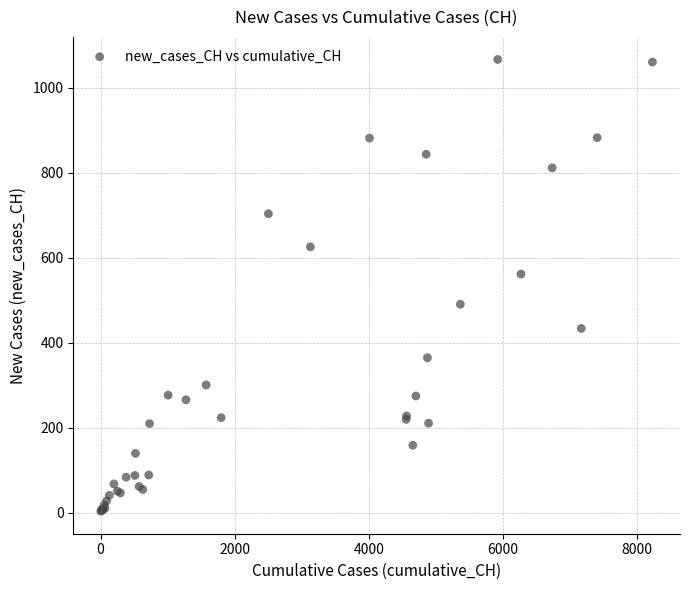

What Y value in the scatter plot is closest to 535?

562